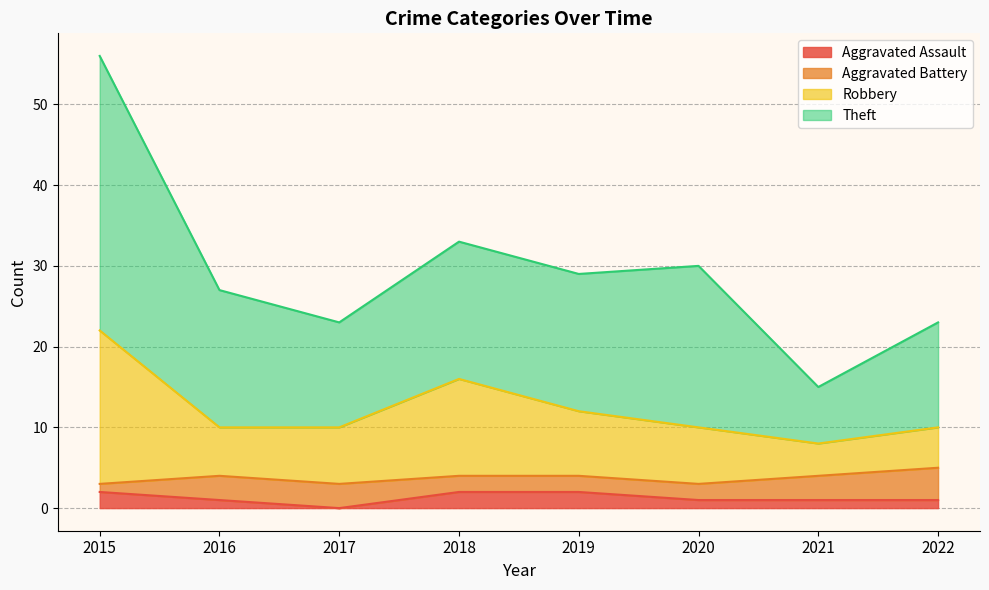

What is the difference between the highest and lowest values at 2018?

31